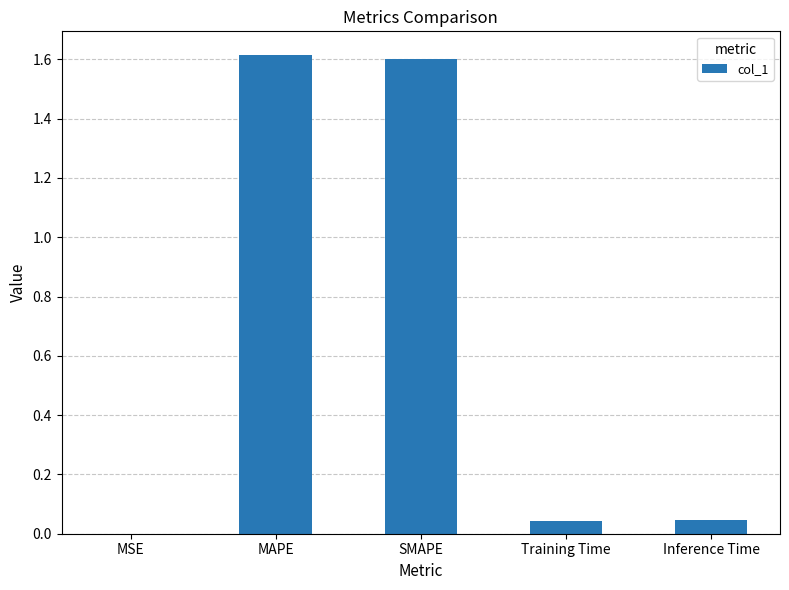

What is the greatest value displayed?

1.6